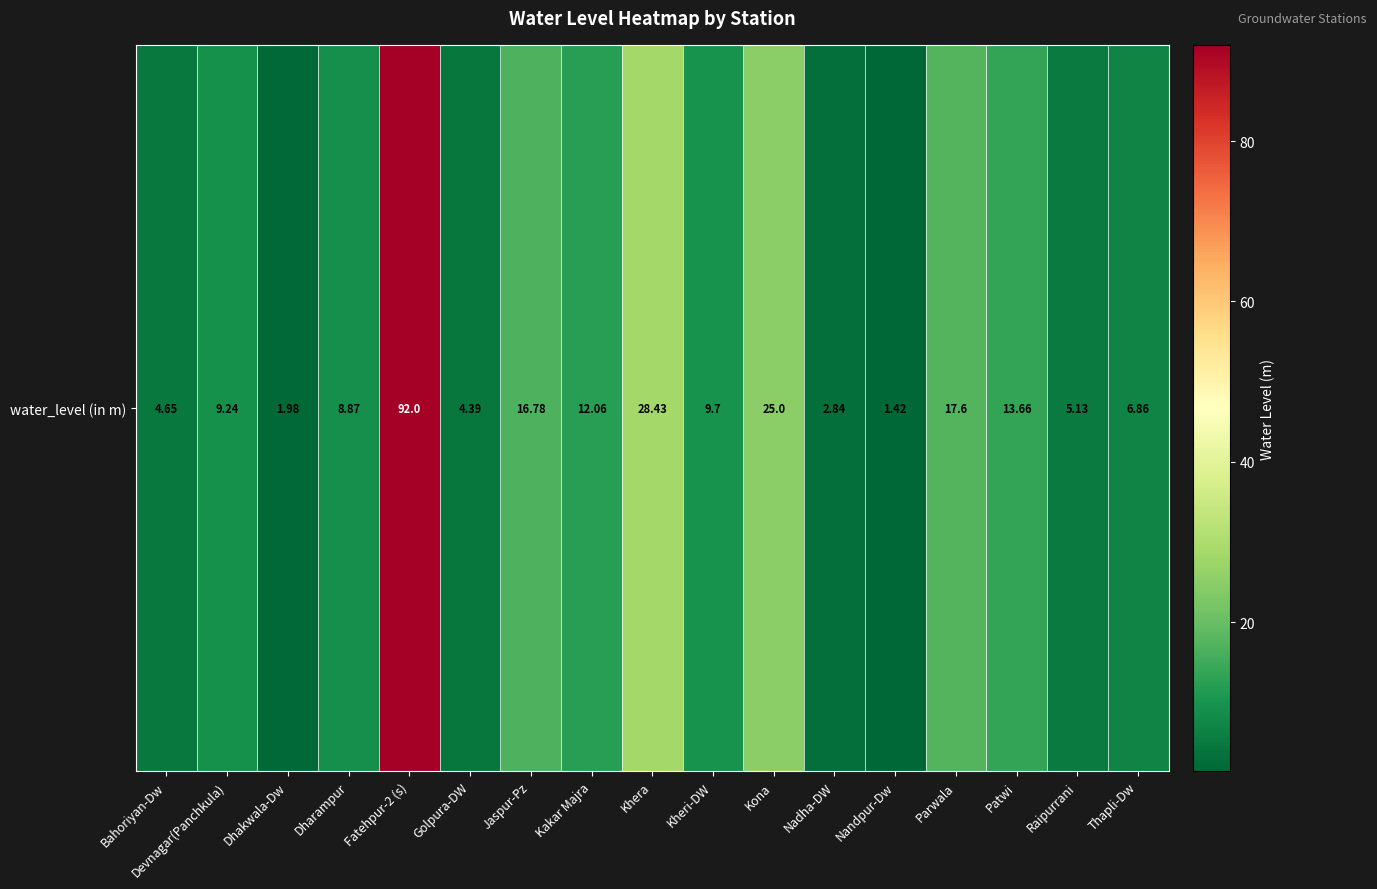

What is the change in value from Nandpur-Dw to Thapli-Dw?

+5.4